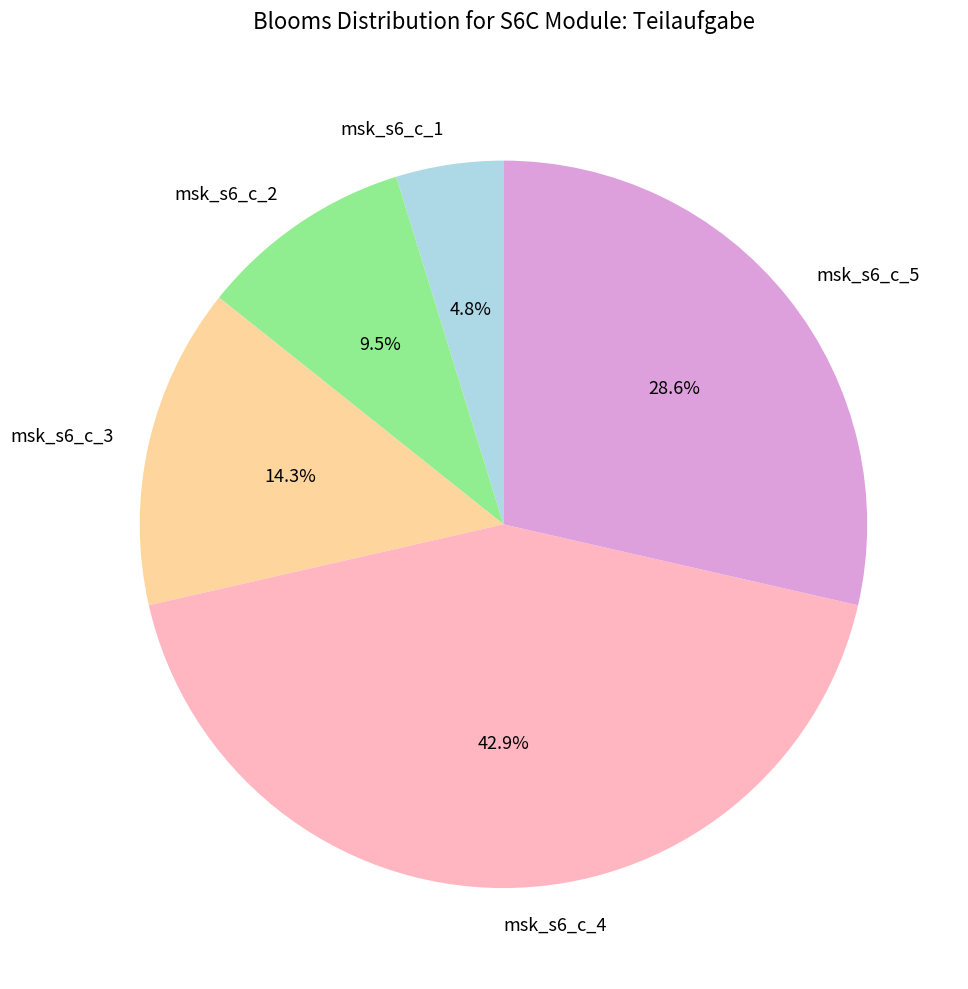

To the nearest percent, what percentage of the pie is msk_s6_c_4?

43%